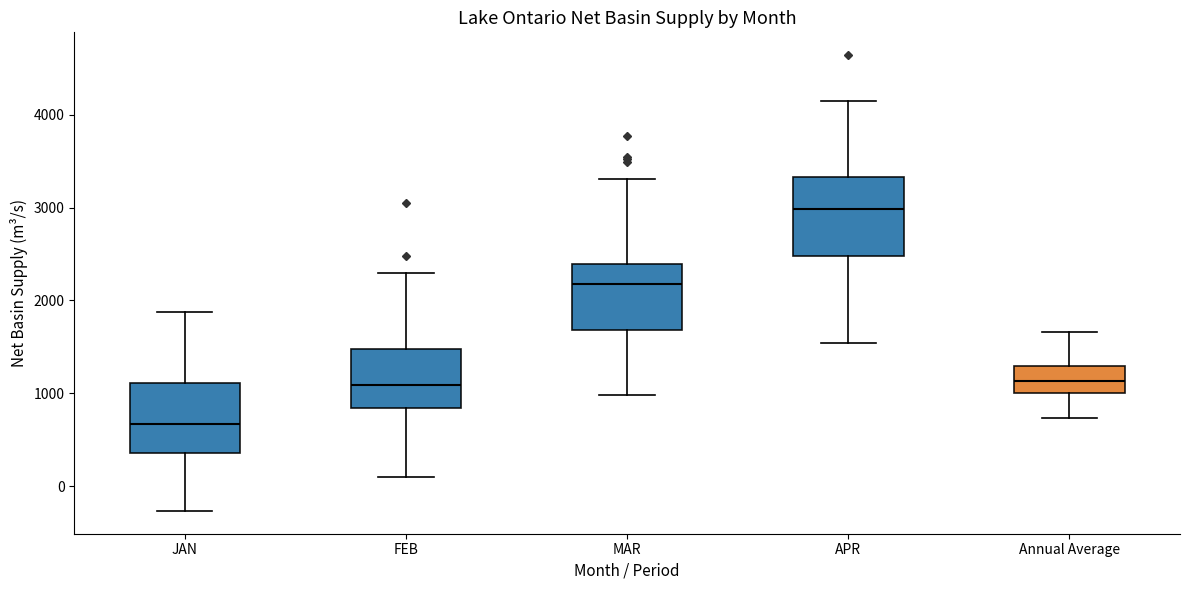

Comparing the boxes themselves (not the whiskers), which one is the tallest?

APR